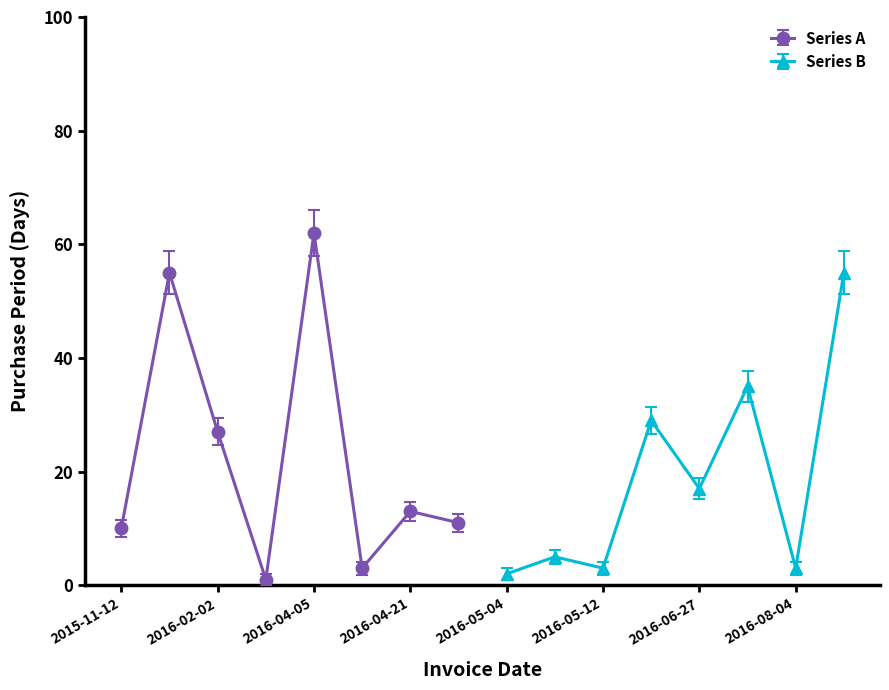

Where is the data nearest to the value 31?

2016-06-10